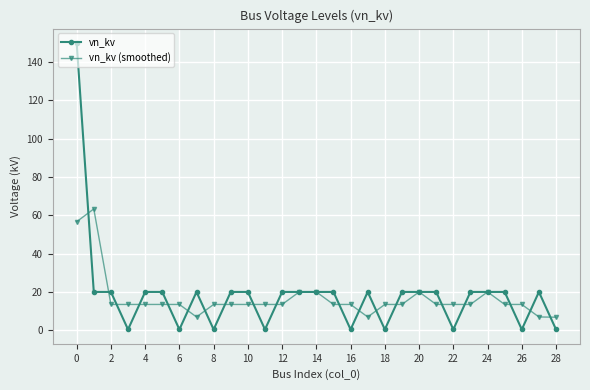

True or false: vn_kv (smoothed) and vn_kv cross at least once.

True